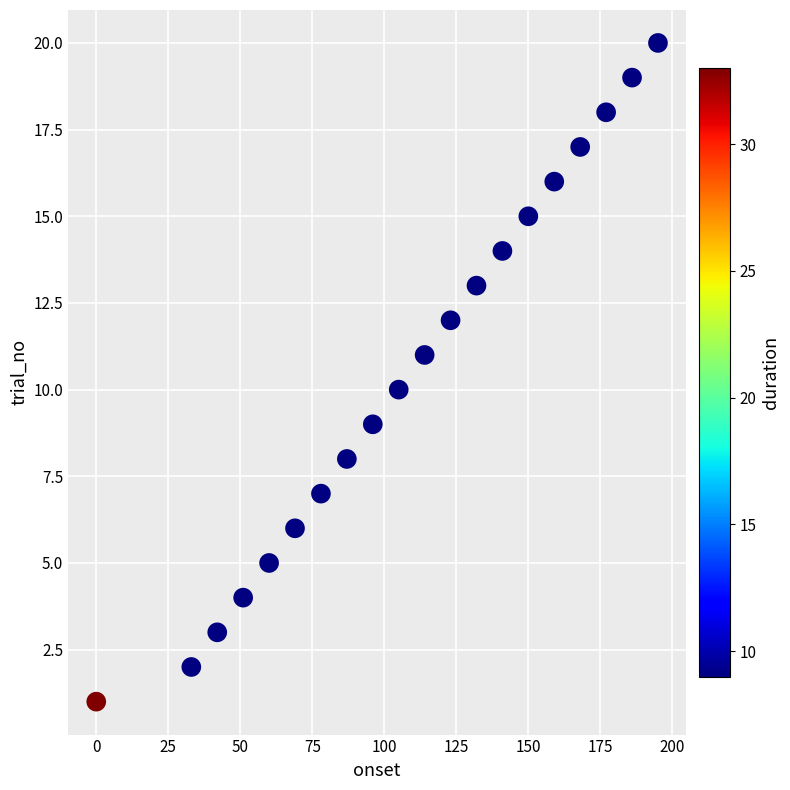

What is the range of Y values (max minus min)?

19